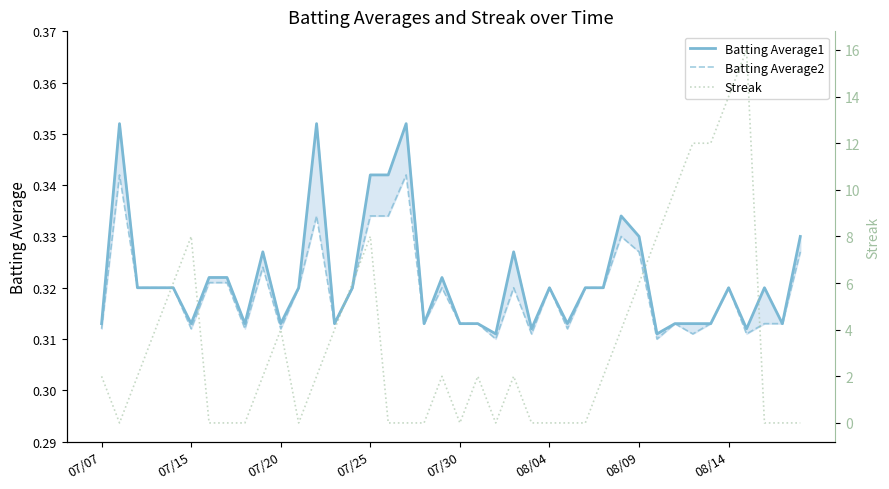

Does the chart display data point markers on the line(s)?

No